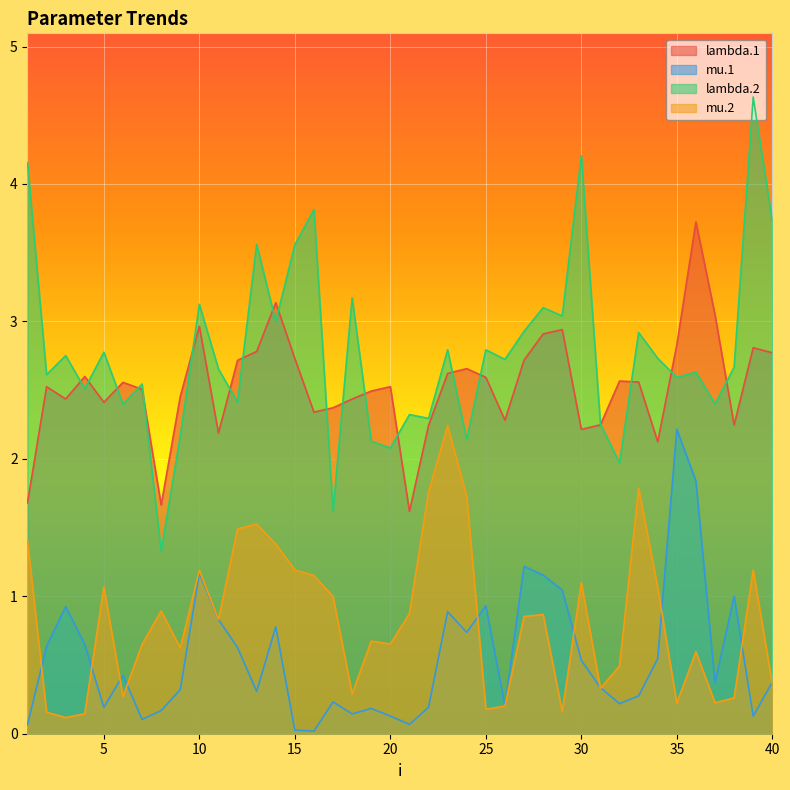

What is the value of the mu.2 point at the 3rd from the left?

0.1